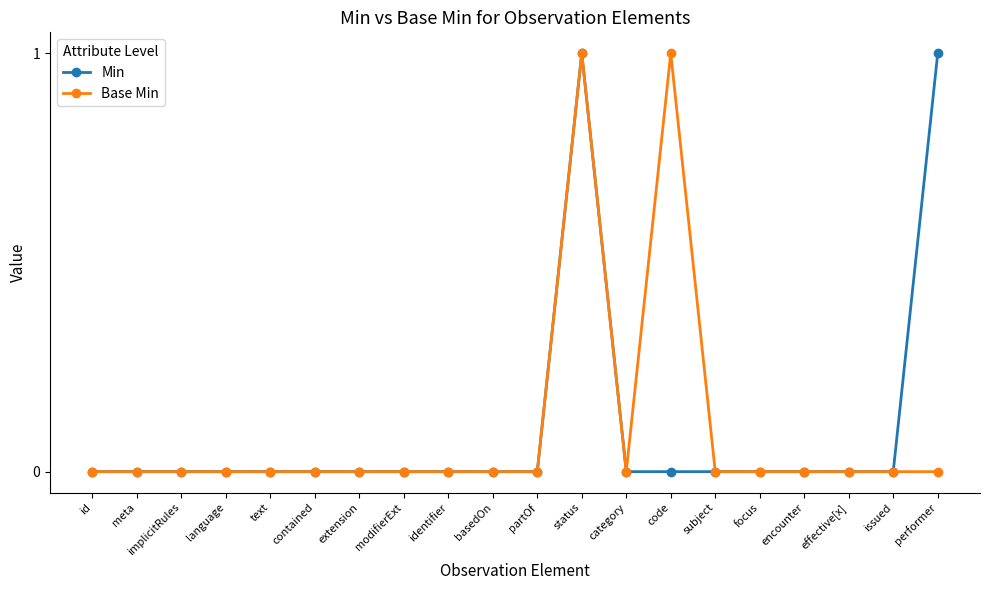

Reading right to left, list all the values displayed in this chart.

Min: 1	0	0	0	0	0	0	0	1	0	0	0	0	0	0	0	0	0	0	0
Base Min: 0	0	0	0	0	0	1	0	1	0	0	0	0	0	0	0	0	0	0	0